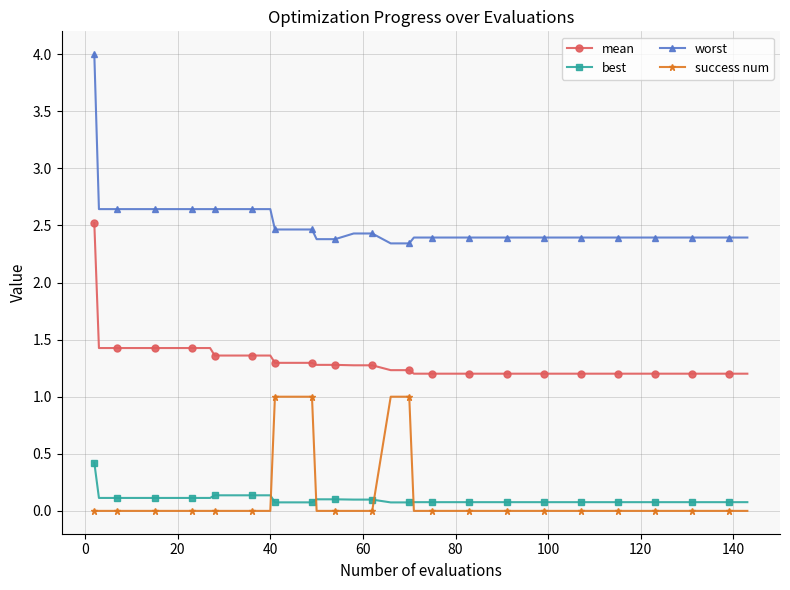

List the series in order of their peak value, lowest first.

best, success num, mean, worst